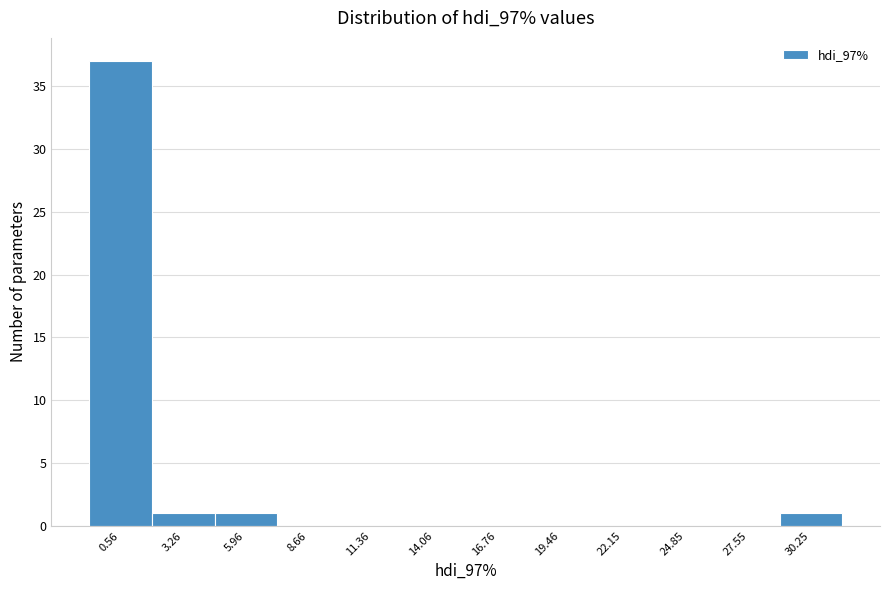

Over which range of the x-axis is the bar tallest?

-1.0 to 2.0